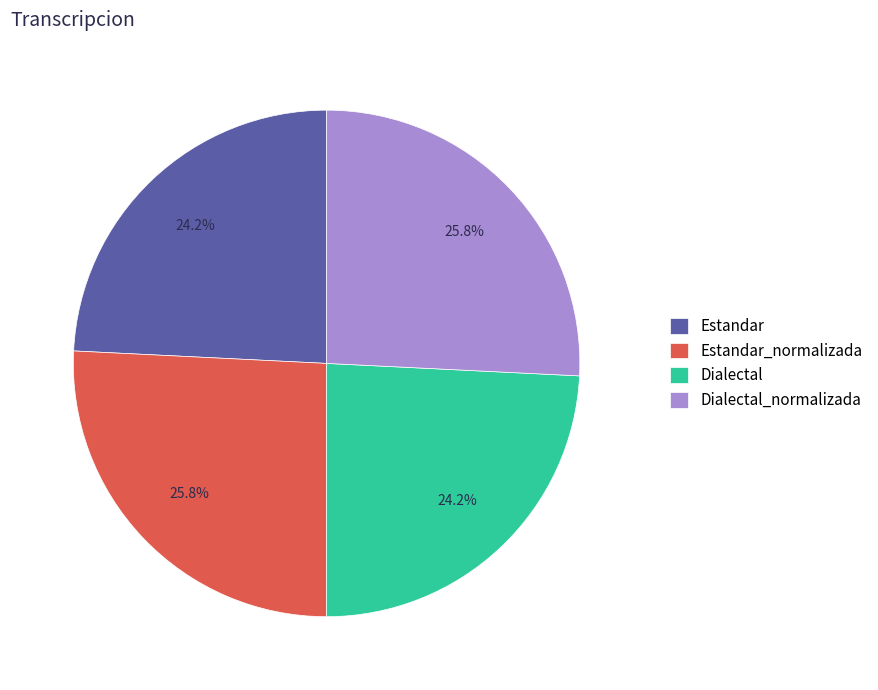

True or false: Estandar_normalizada accounts for 40% of the total.

False